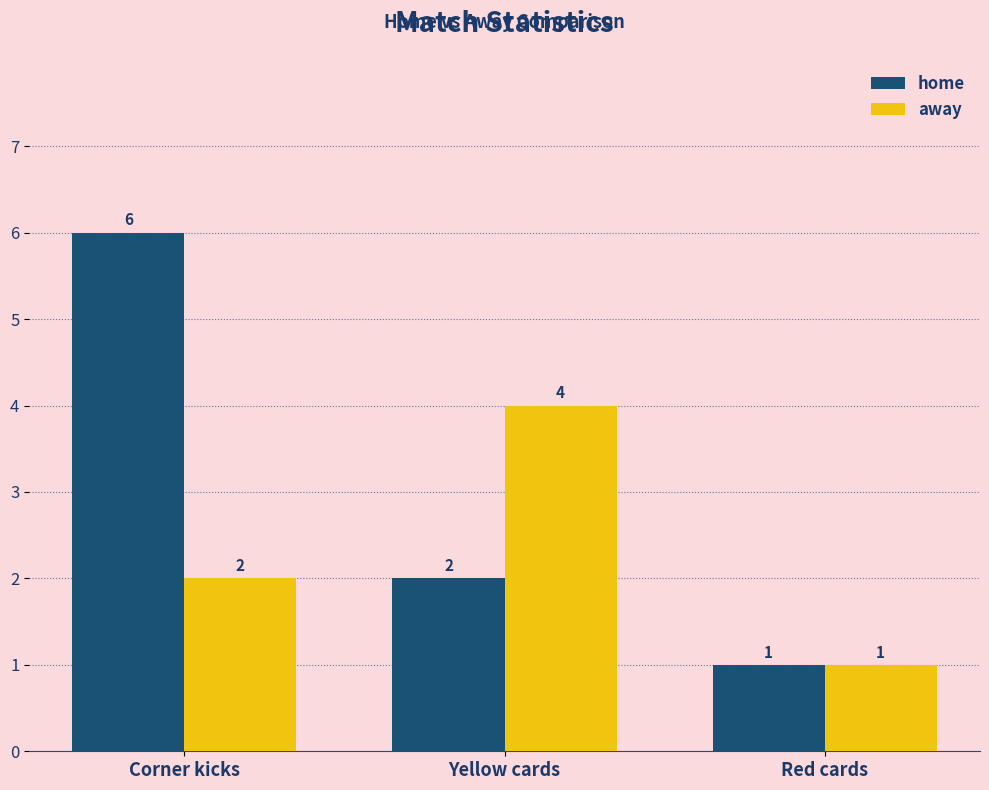

Reading right to left, transcribe all the data shown in this chart.

home: 1	2	6
away: 1	4	2